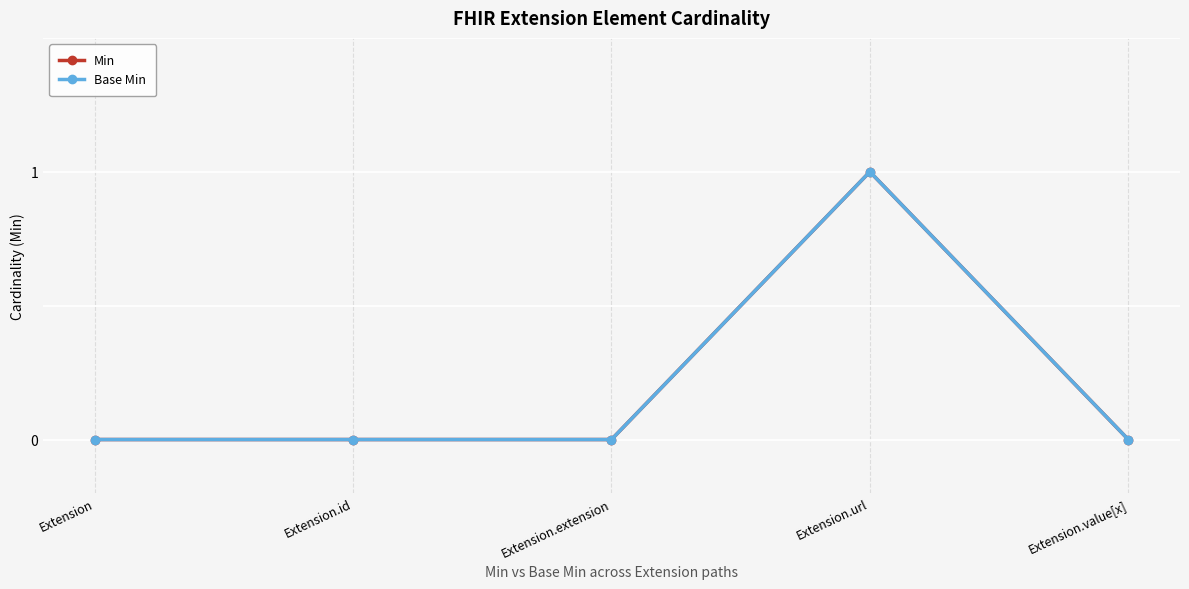

At how many categories does at least one series exceed 0?

1